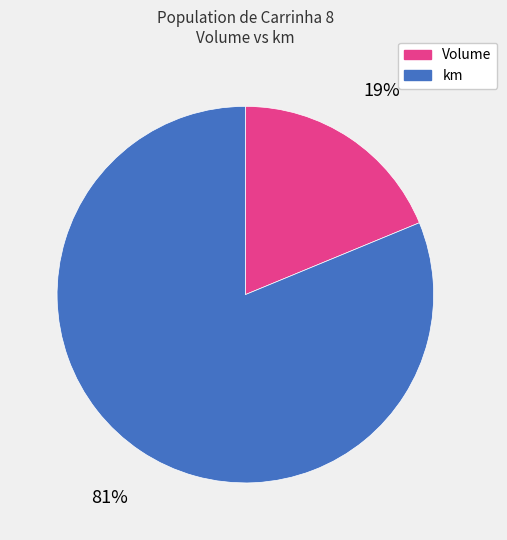

To the nearest percent, what is the difference between the km and Volume slice percentages?

62%